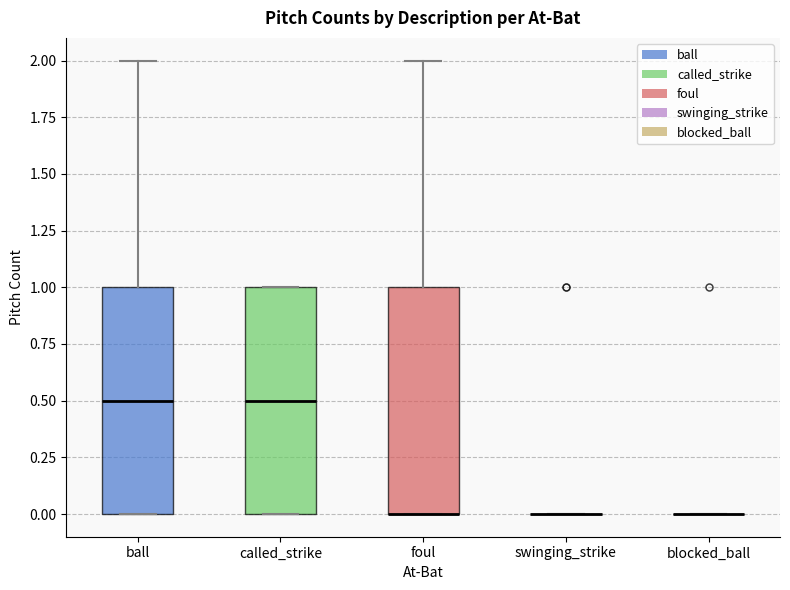

Reading left to right, read every box against the y-axis: the position of its median line, the range the box covers, and the ends of its whiskers. The values are not printed on the chart, so give them approximately, as read against the axis.

ball: median 0.5, box 0.0 to 1.0, whiskers 0.0 to 2.0
called_strike: median 0.5, box 0.0 to 1.0, whiskers 0.0 to 1.0
foul: median 0.0 (drawn on the box's lower edge), box 0.0 to 1.0, whiskers 0.0 to 2.0
swinging_strike: box collapsed to a line at 0.0, whiskers 0.0 to 0.0
blocked_ball: box collapsed to a line at 0.0, whiskers 0.0 to 0.0